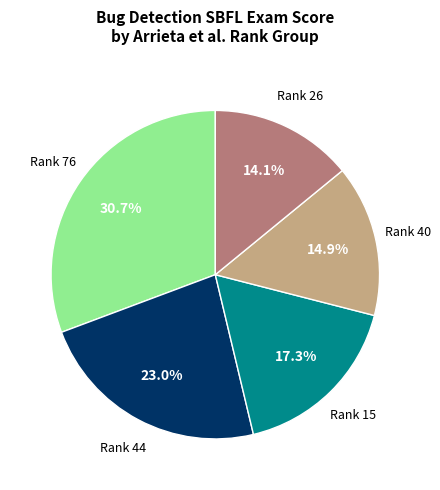

To the nearest percent, what is the average slice percentage?

20%